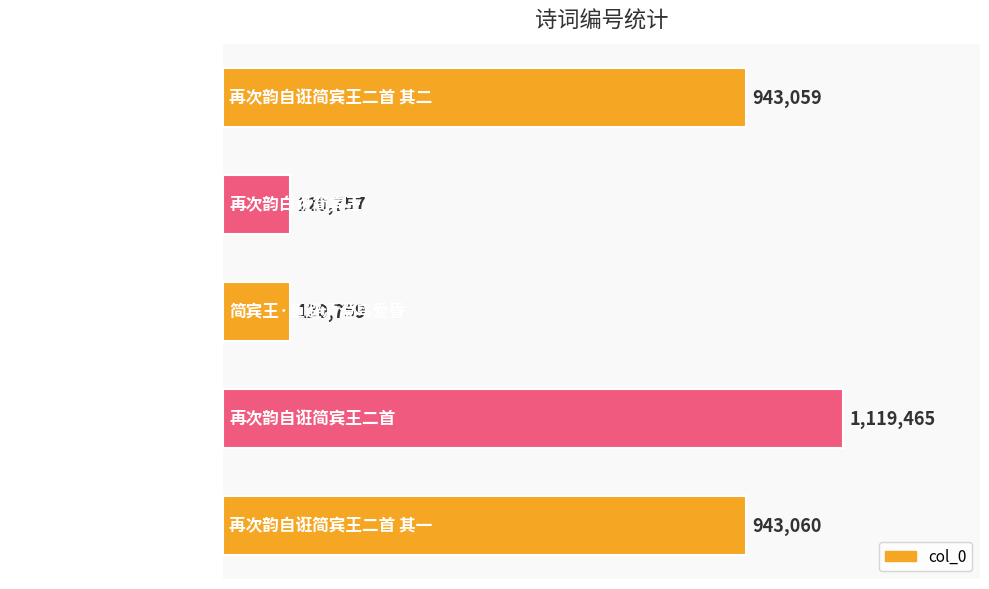

Which label corresponds to the smallest value in the chart?

再次韵白诳简宾王